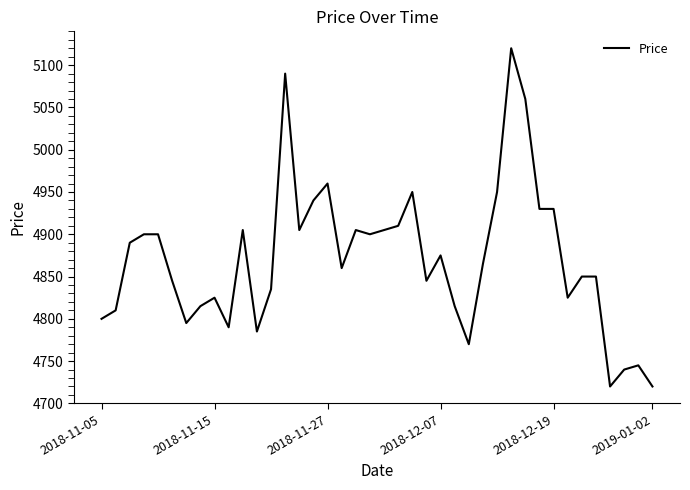

What is the smallest value displayed?

4720